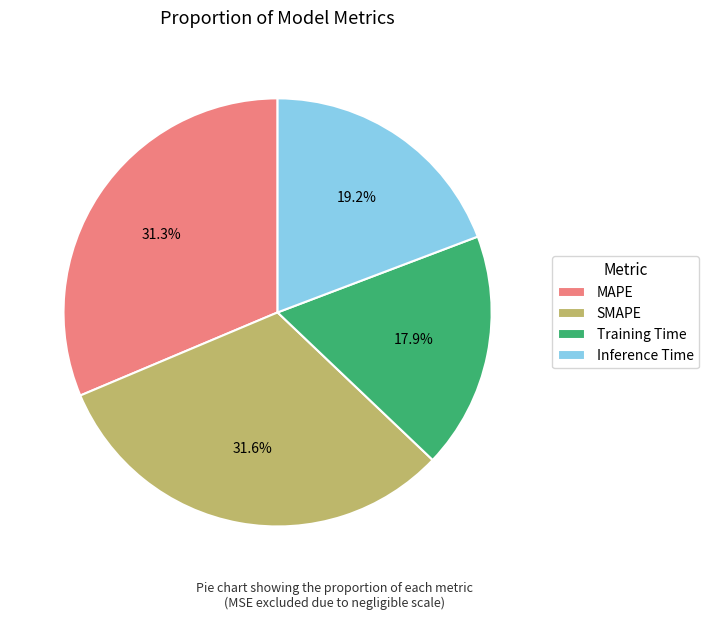

To the nearest percent, what is the difference between the largest and smallest slice percentages?

14%